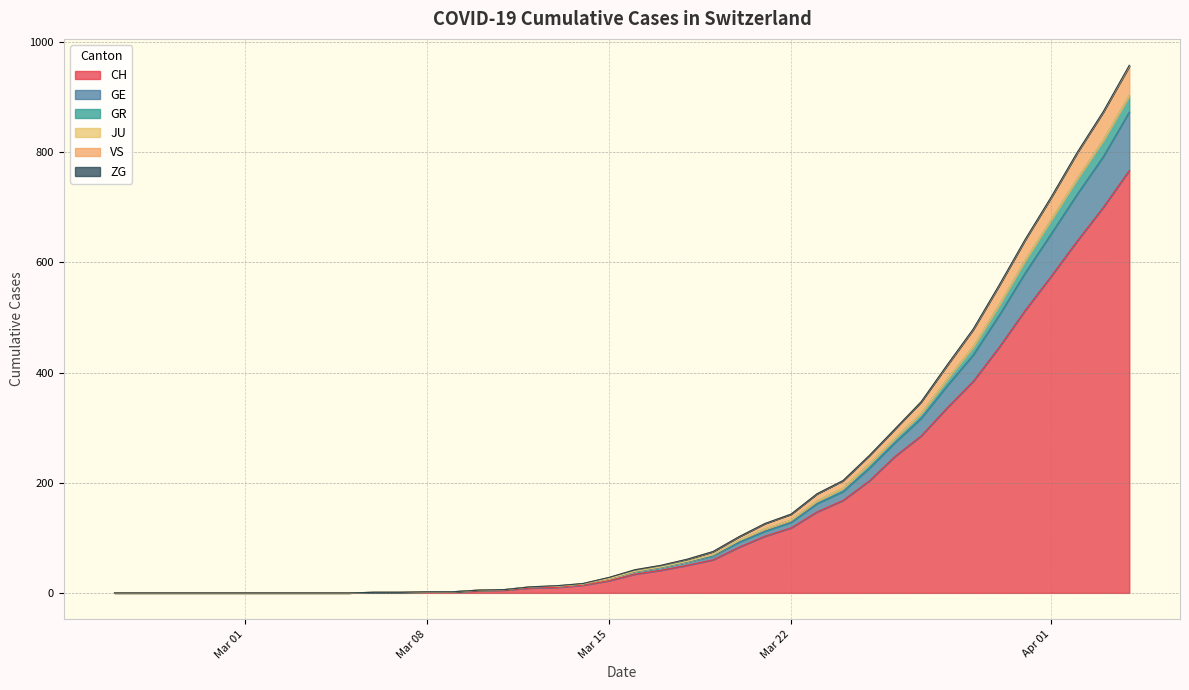

What is the maximum value for CH?

767